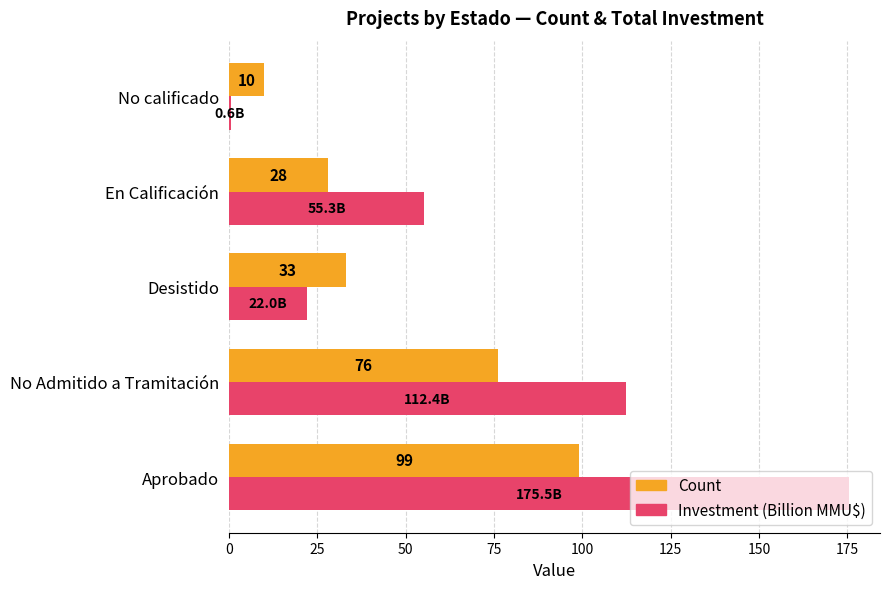

At which category is the sum across all series the highest?

Aprobado